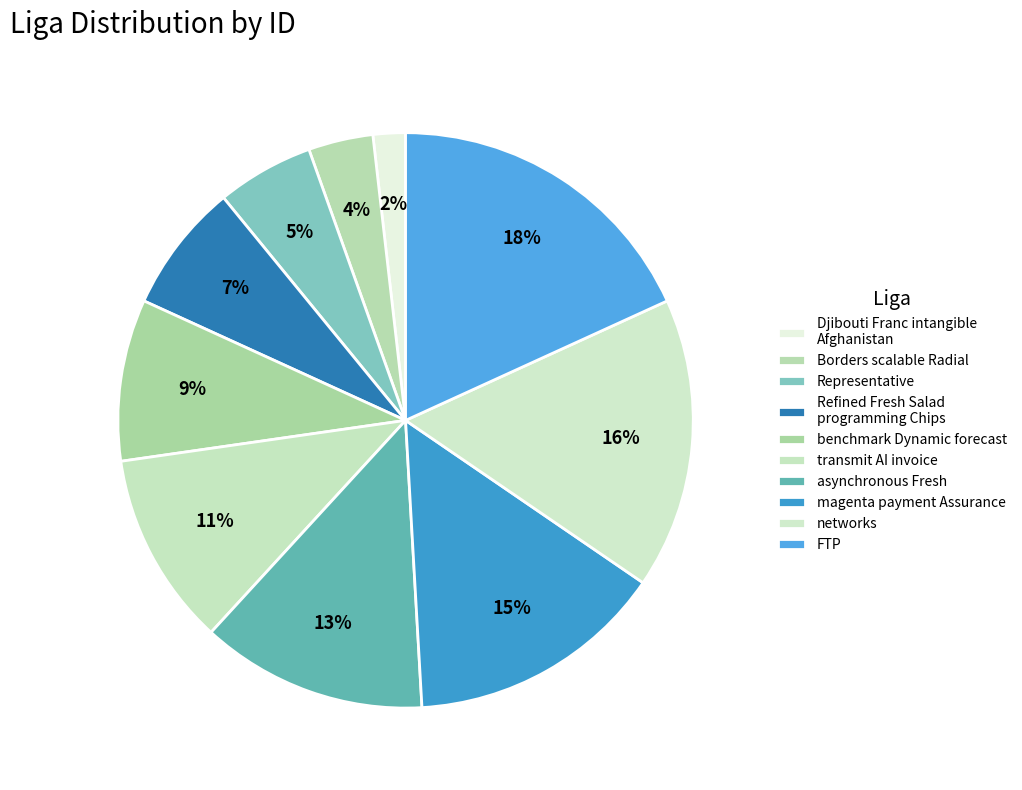

What is the largest slice in the pie chart?

FTP